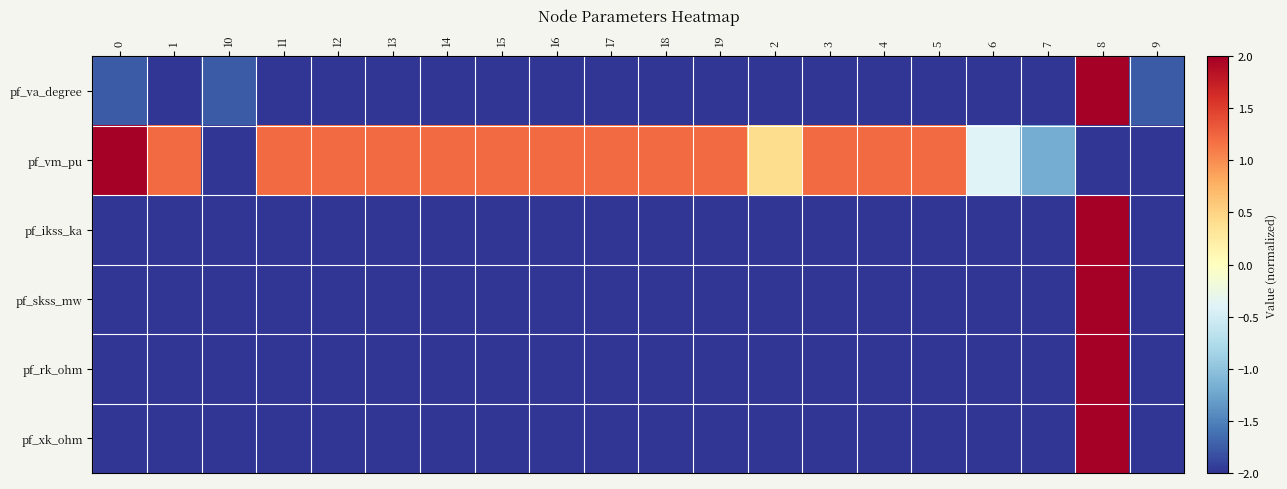

At how many categories does at least one series exceed 0?

16